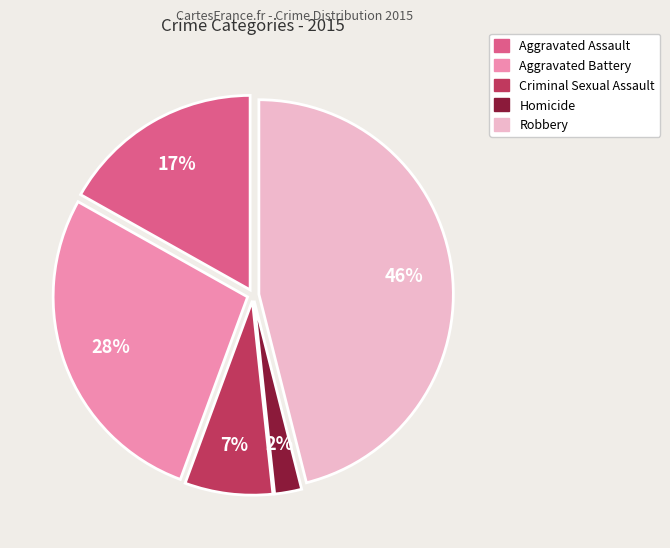

Between Aggravated Assault and Aggravated Battery, which is larger?

Aggravated Battery